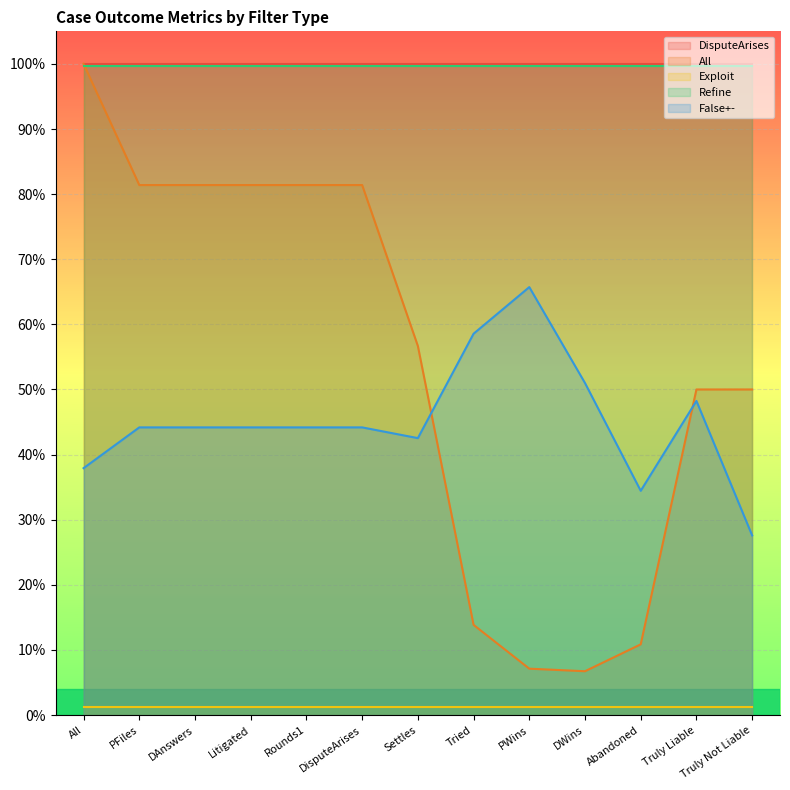

How many data points does each series have?

13